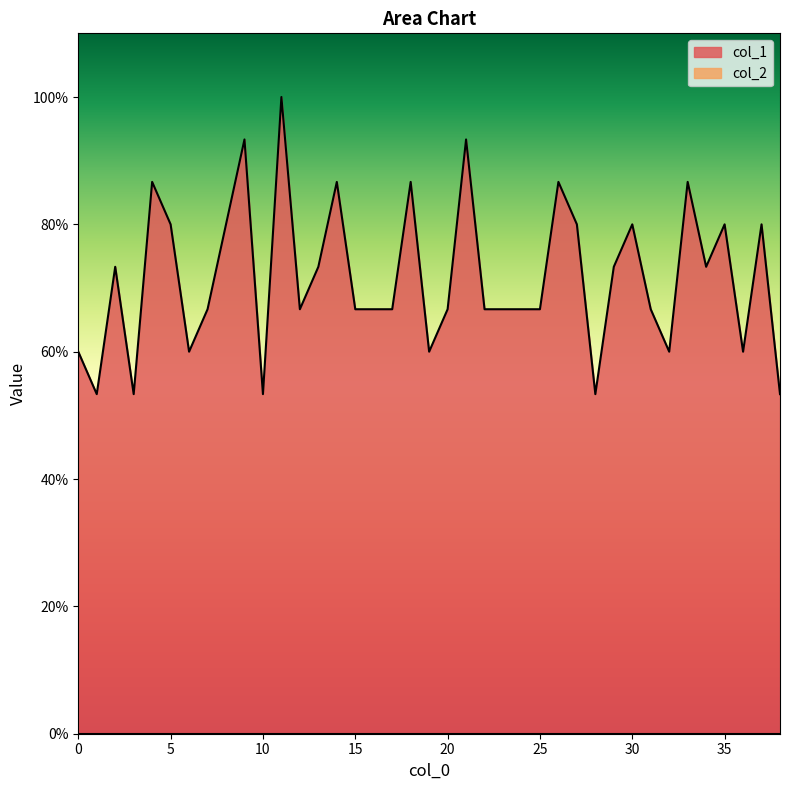

The value at 0 is 0.1. True or false?

False